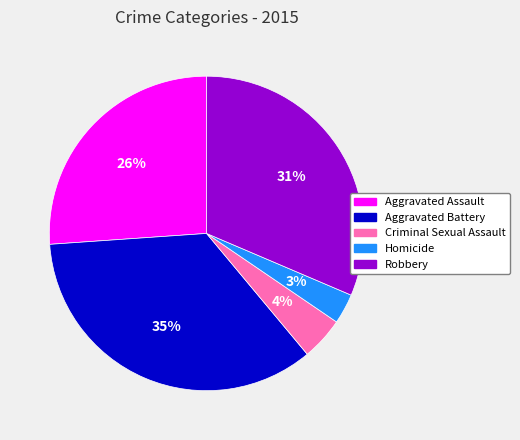

Which has a higher value, Homicide or Aggravated Battery?

Aggravated Battery